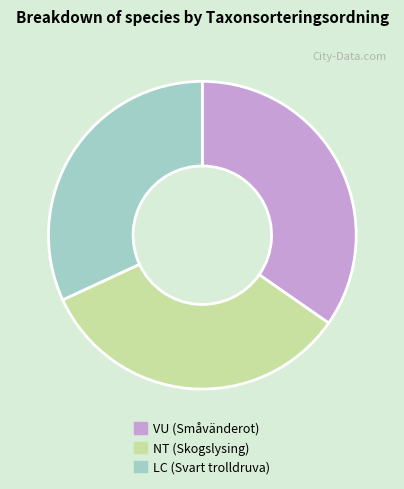

Which category has the smallest portion of the pie?

LC (Svart trolldruva)